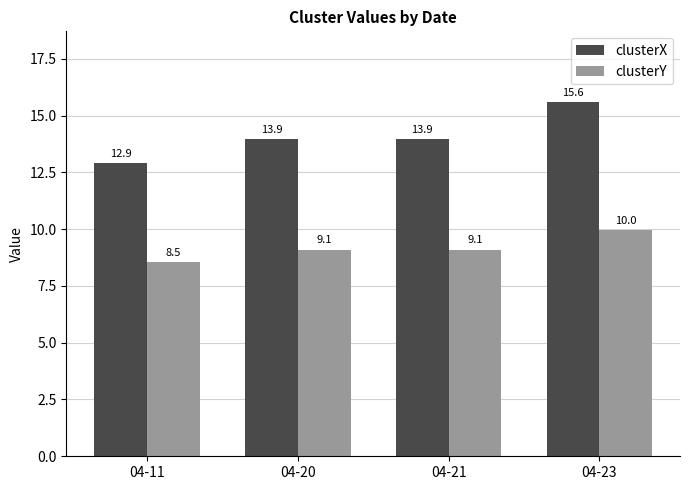

Is it true that clusterX equals 10.8 at 04-23?

False